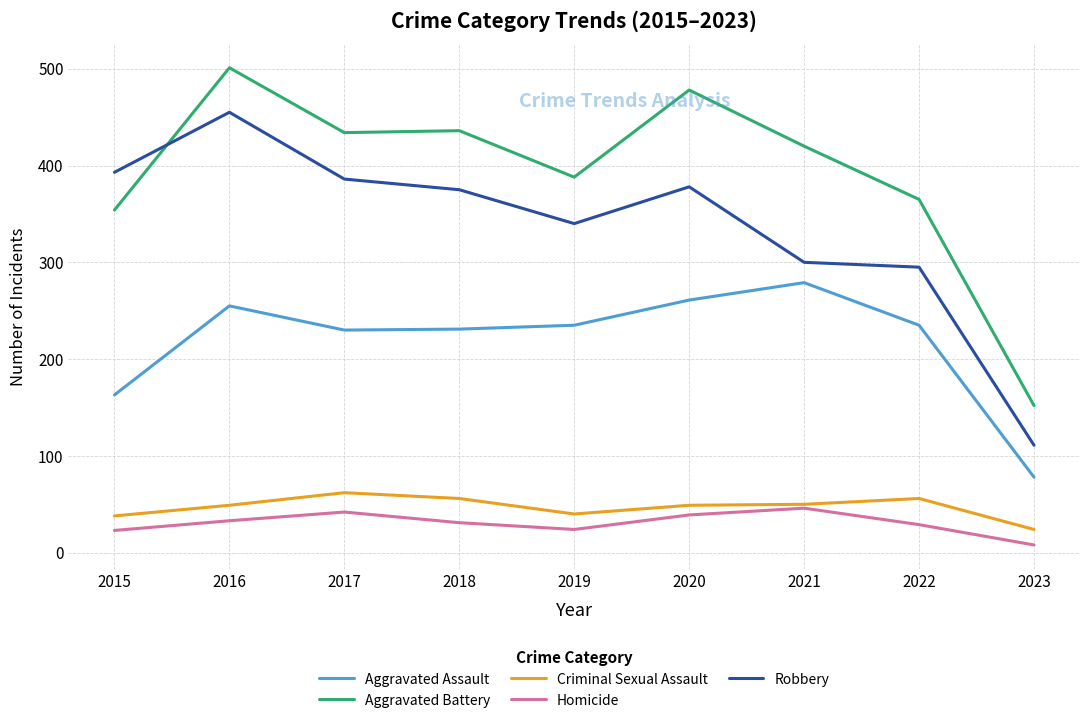

Which category has the highest value in the Aggravated Battery series?

2016